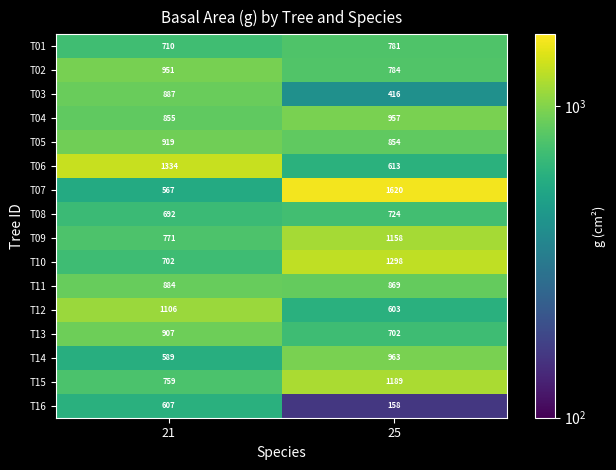

Which series changed the most between 21 and 25?

T07